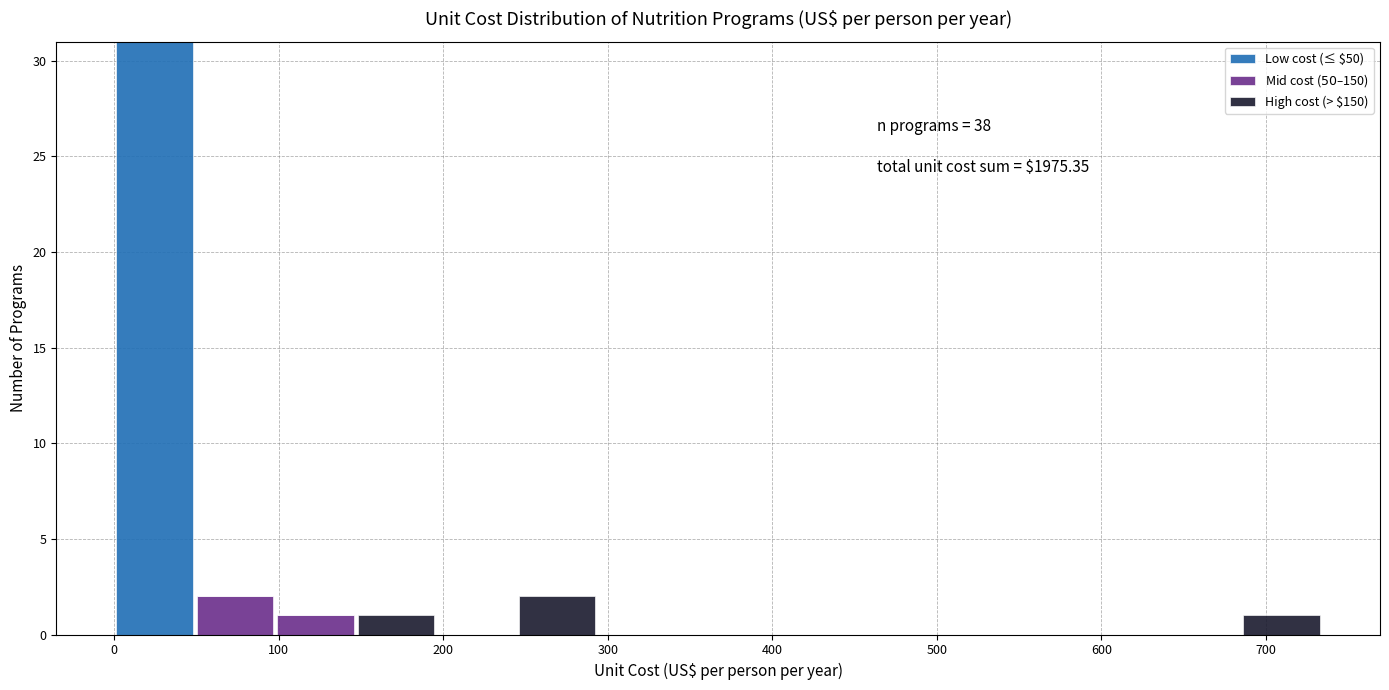

Which range on the x-axis has the tallest stacked bar (by total height)?

0 to 50